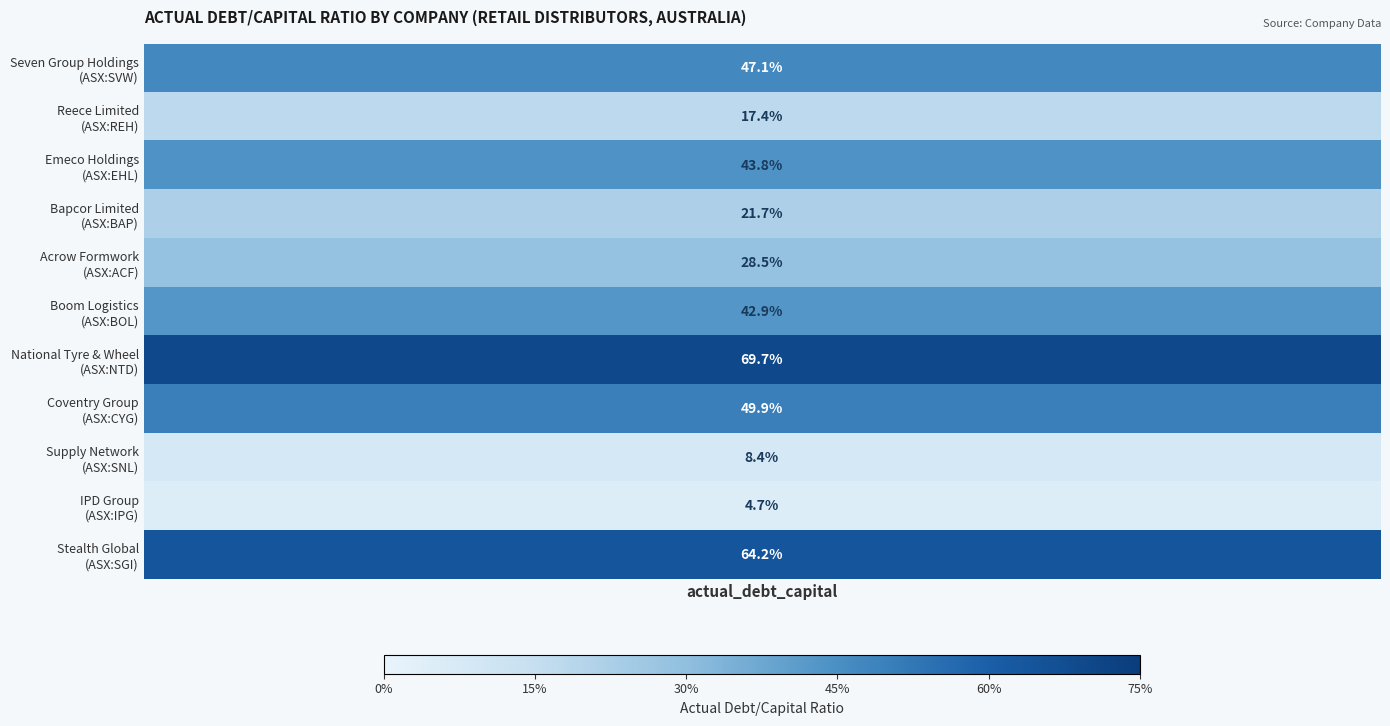

List the labels in order of value, smallest first.

IPD Group
(ASX:IPG), Supply Network
(ASX:SNL), Reece Limited
(ASX:REH), Bapcor Limited
(ASX:BAP), Acrow Formwork
(ASX:ACF), Boom Logistics
(ASX:BOL), Emeco Holdings
(ASX:EHL), Seven Group Holdings
(ASX:SVW), Coventry Group
(ASX:CYG), Stealth Global
(ASX:SGI), National Tyre & Wheel
(ASX:NTD)